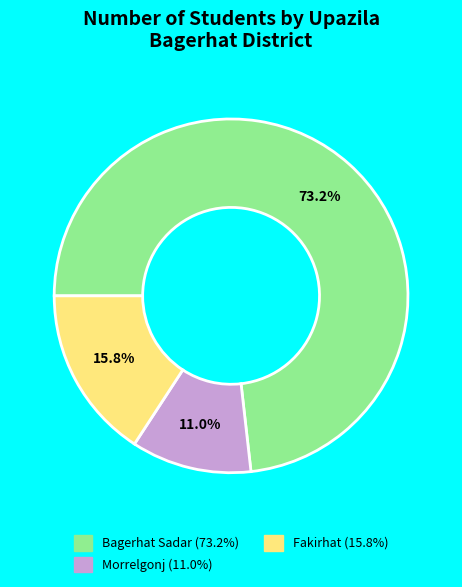

True or false: Morrelgonj accounts for 24% of the total.

False